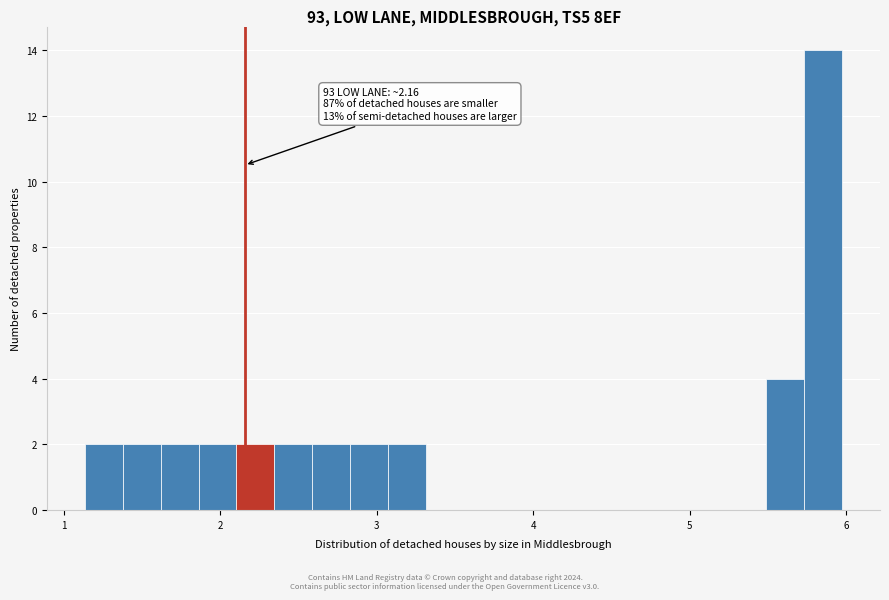

Read against the x-axis, roughly where is the centre of the tallest bar?

5.9